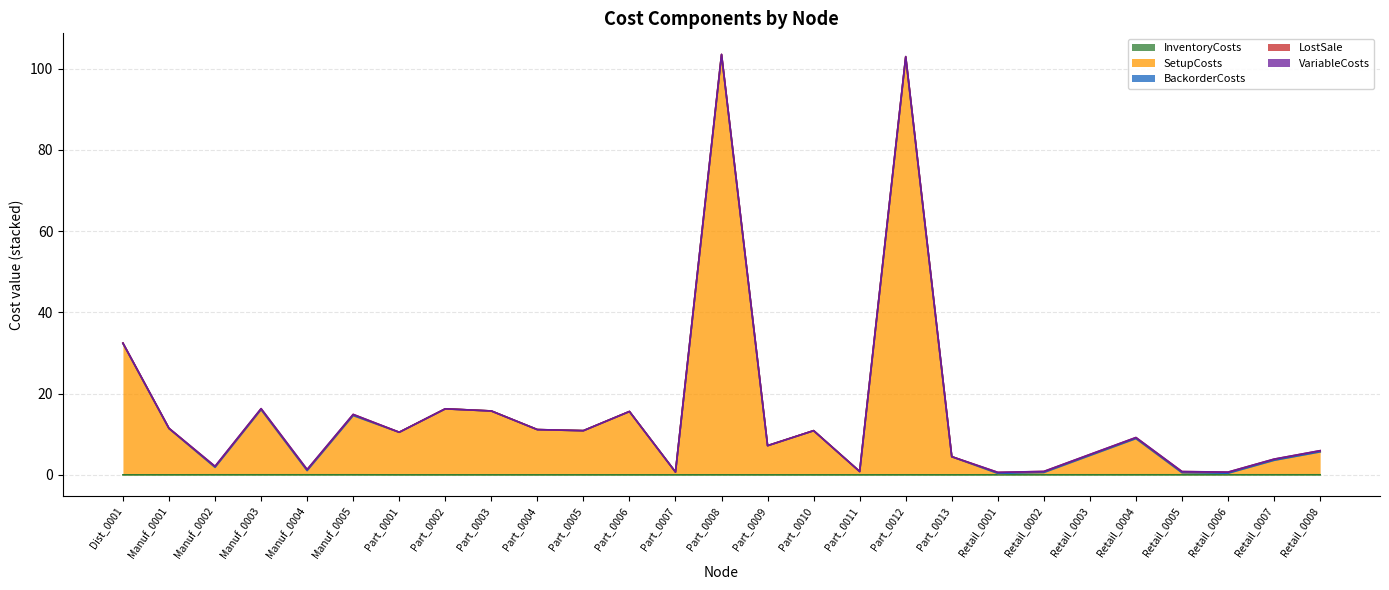

Which series has the widest spread of values?

SetupCosts